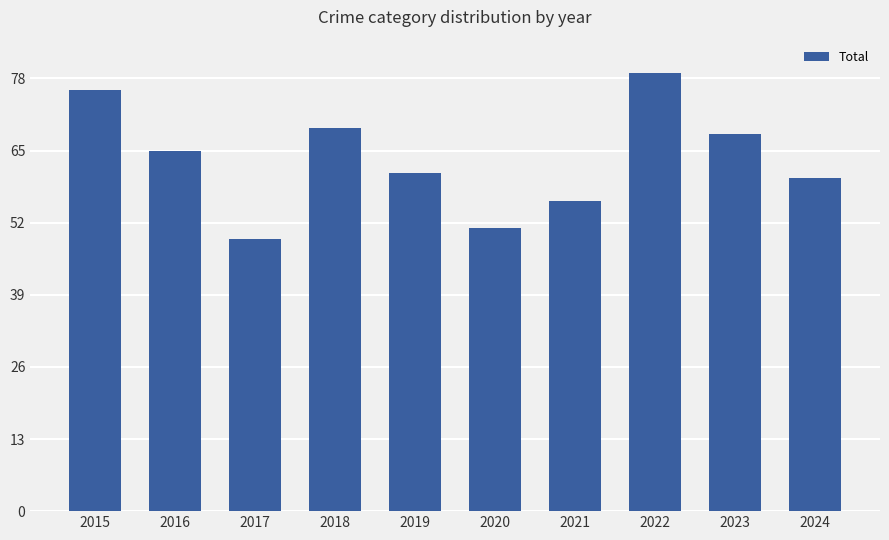

What is the change in value from 2017 to 2021?

+7